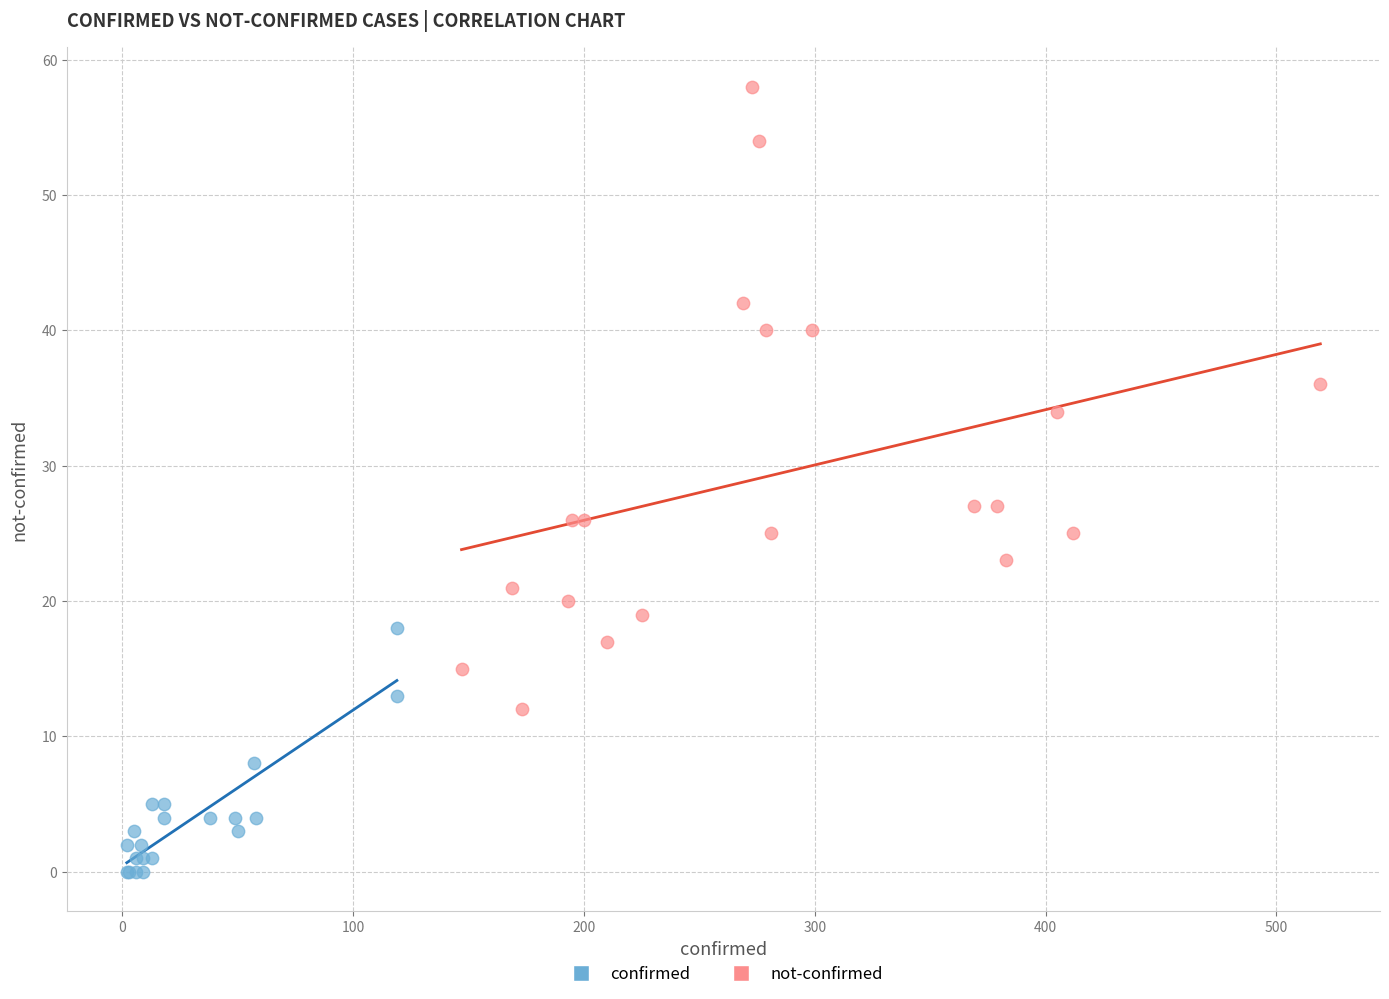

Which series contains the lowest Y value?

confirmed